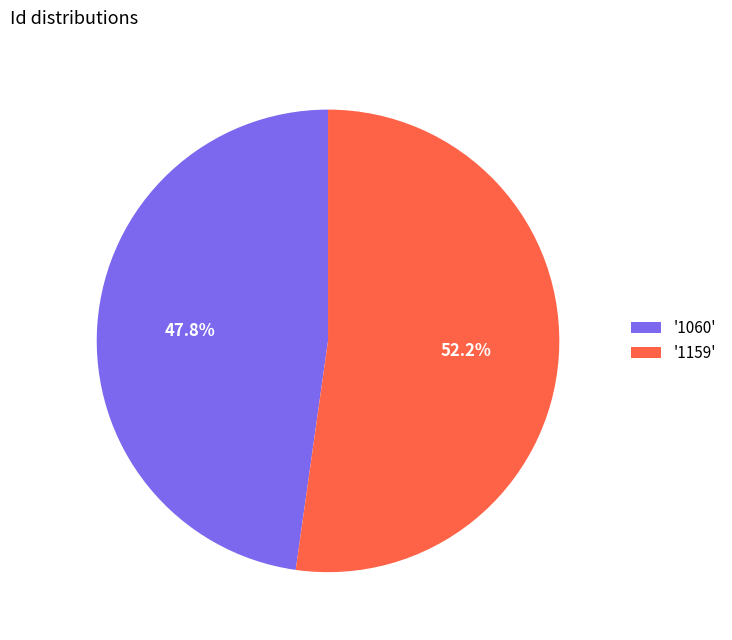

To the nearest percent, what is the difference between the largest and smallest slice percentages?

4%